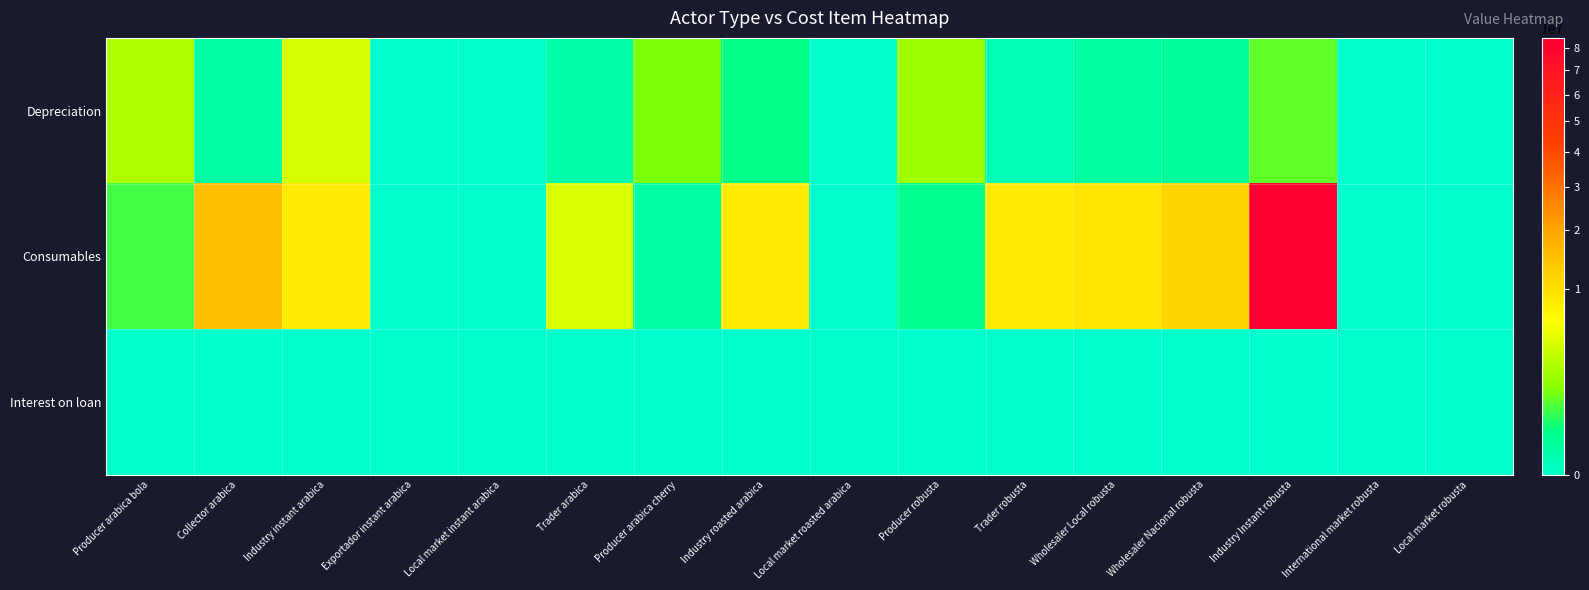

Which series changed the most between Trader arabica and Industry roasted arabica?

Consumables